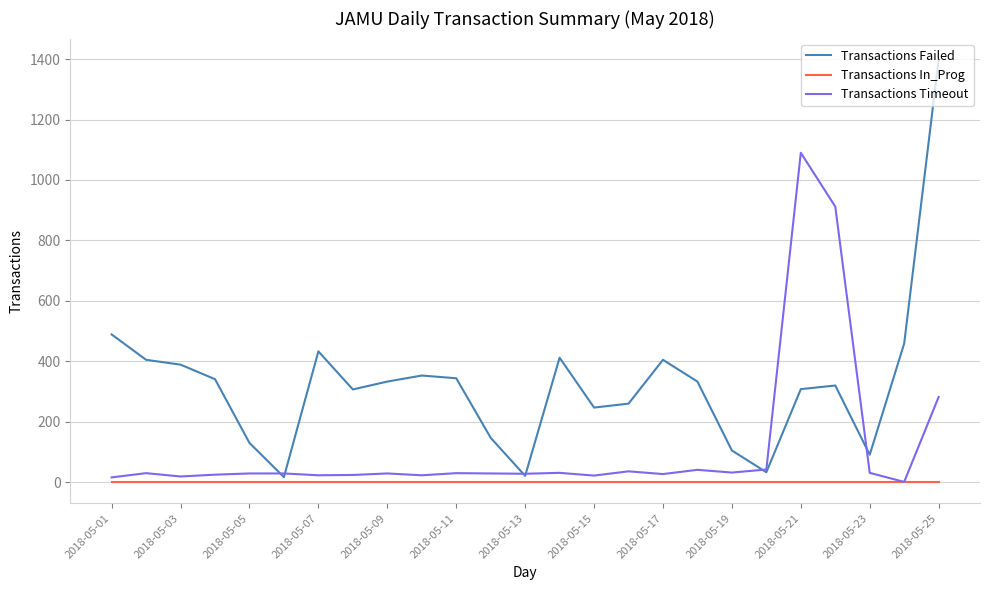

What is the maximum value for Transactions Failed?

1398